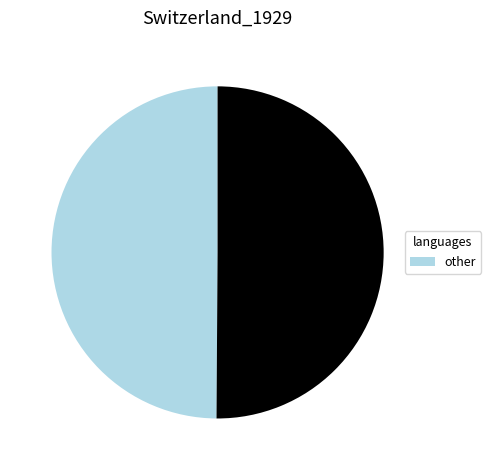

How many slices are in this pie chart?

2